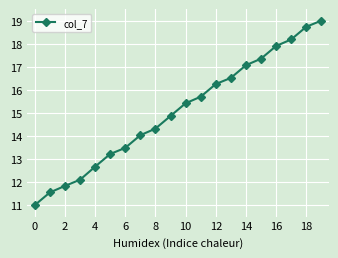

What is the sum of all values?

301.2